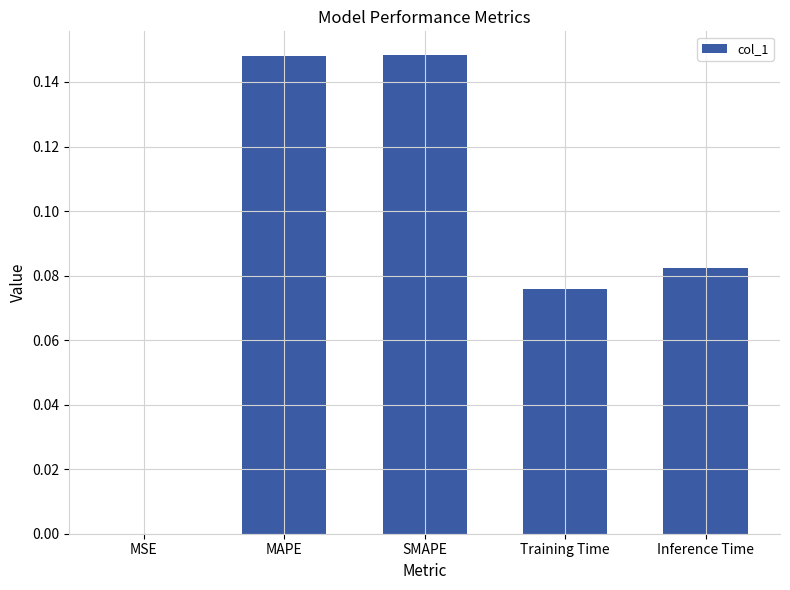

What is the sum of all values?

0.5